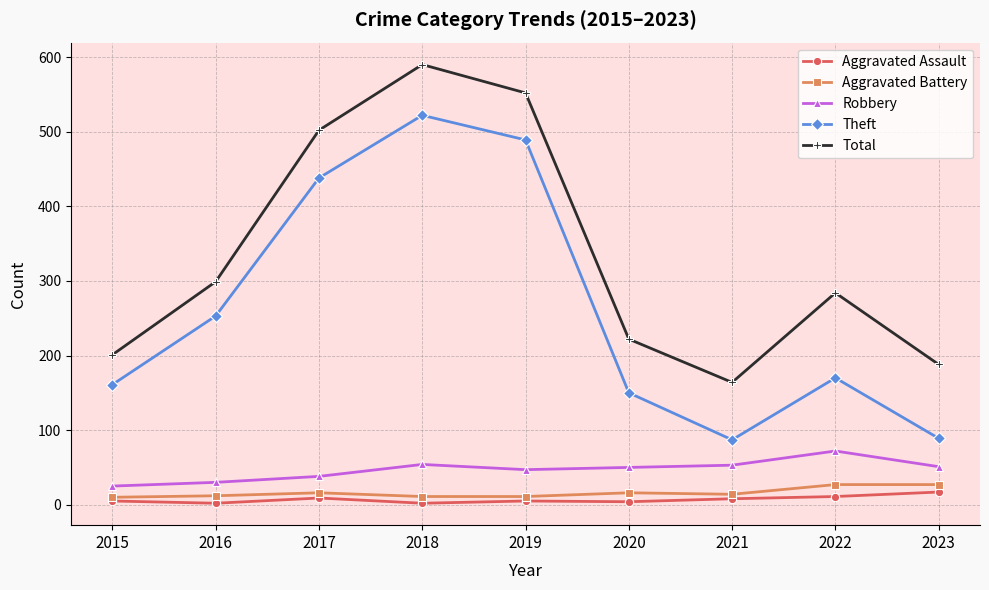

At which label does Total first exceed 284?

2016